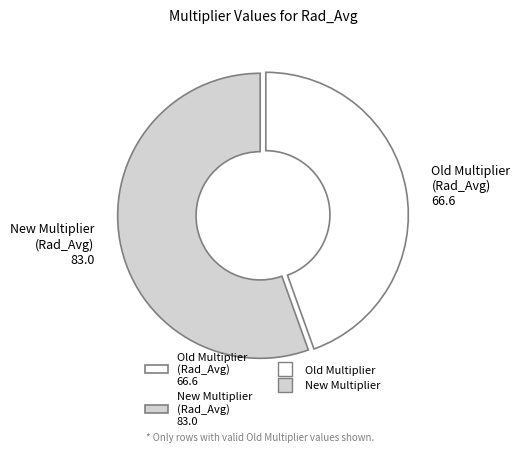

Rank the categories by value from highest to lowest.

New Multiplier (Rad_Avg) 83.0, Old Multiplier (Rad_Avg) 66.6